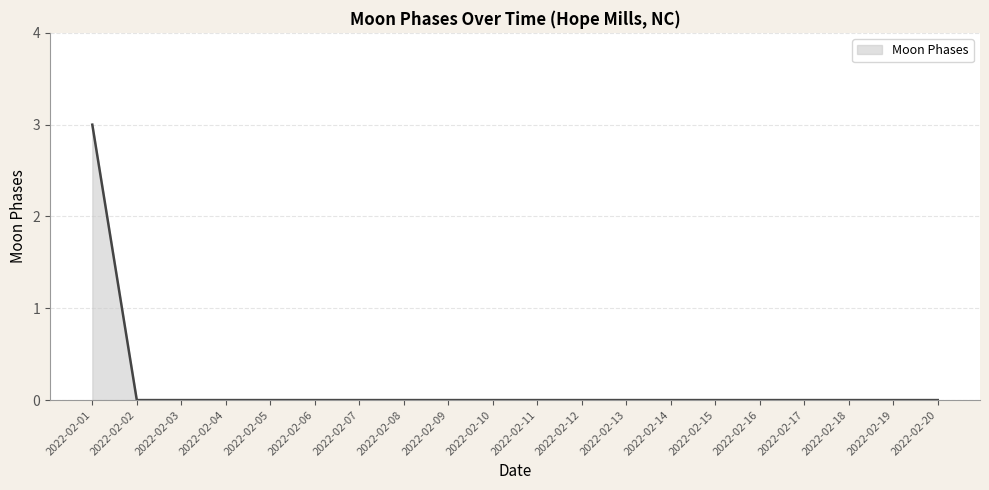

Reading left to right, extract all data points from this chart.

2022-02-01=3	2022-02-02=0	2022-02-03=0	2022-02-04=0	2022-02-05=0	2022-02-06=0	2022-02-07=0	2022-02-08=0	2022-02-09=0	2022-02-10=0	2022-02-11=0	2022-02-12=0	2022-02-13=0	2022-02-14=0	2022-02-15=0	2022-02-16=0	2022-02-17=0	2022-02-18=0	2022-02-19=0	2022-02-20=0